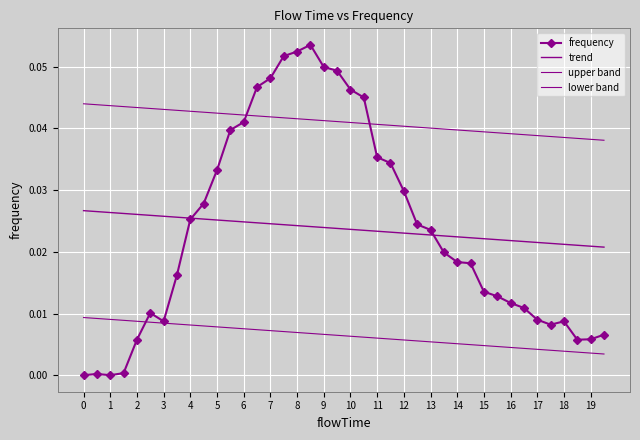

True or false: the data shows 0.0 at 17.0.

True